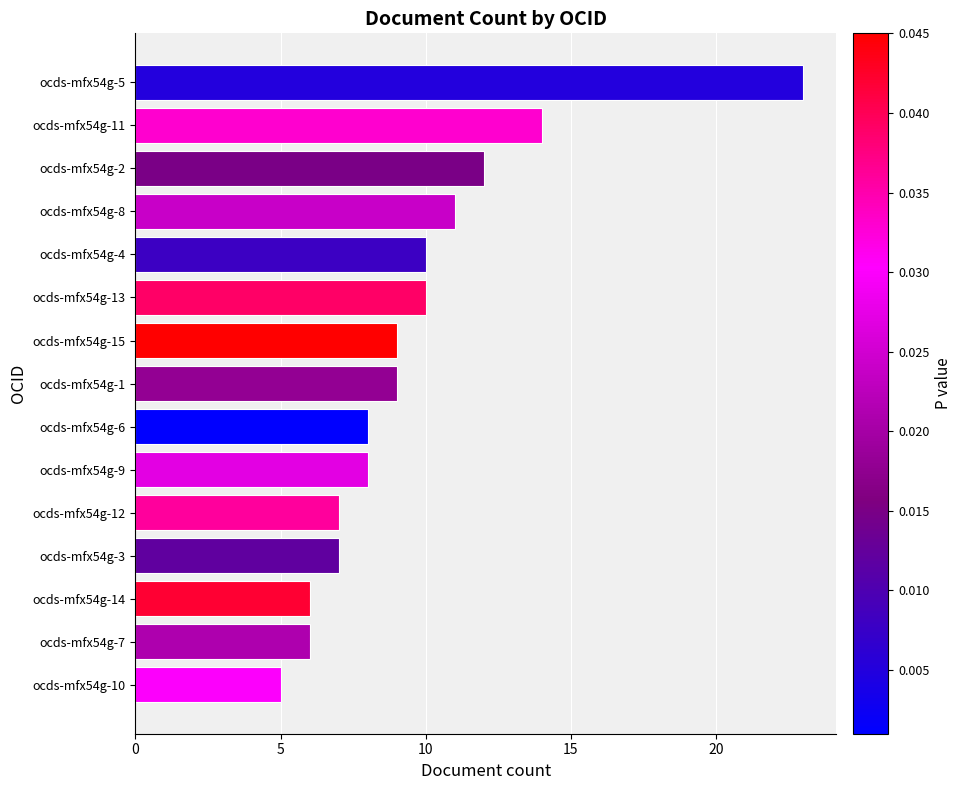

Where is the data nearest to the value 14?

ocds-mfx54g-11